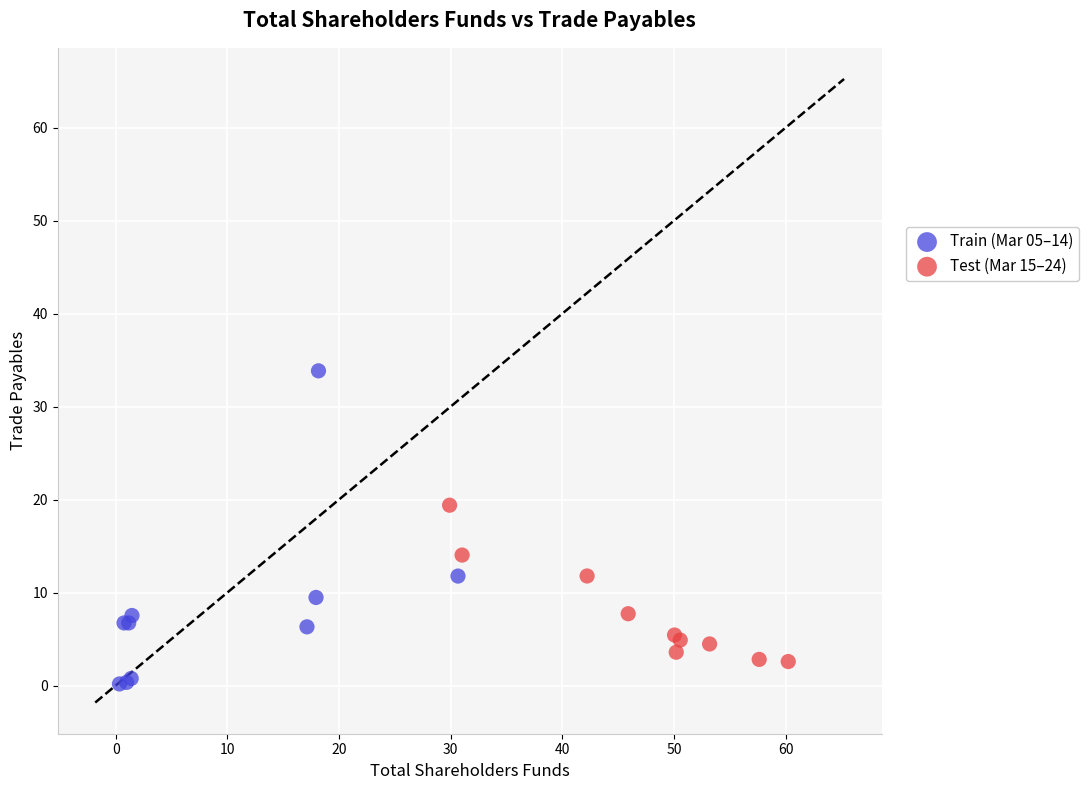

Which series has the largest Y range (max minus min)?

Train (Mar 05–14)